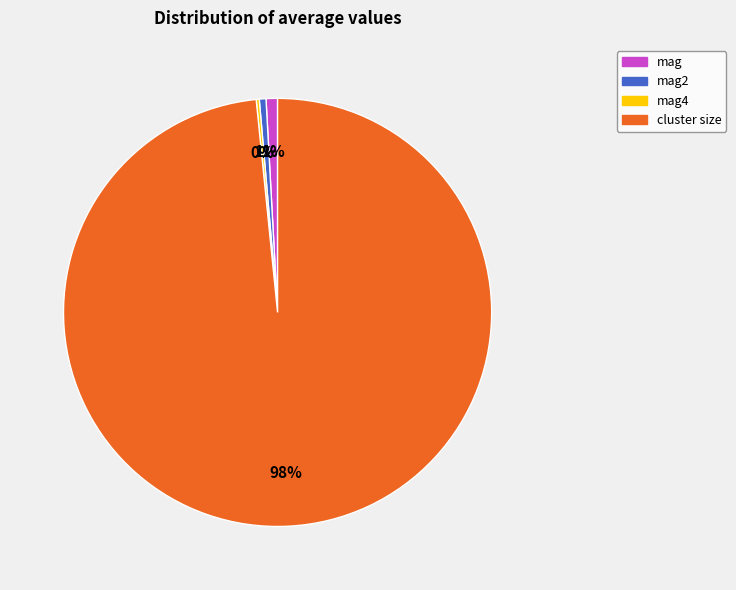

To the nearest percent, what is the difference between the largest and smallest slice percentages?

98%